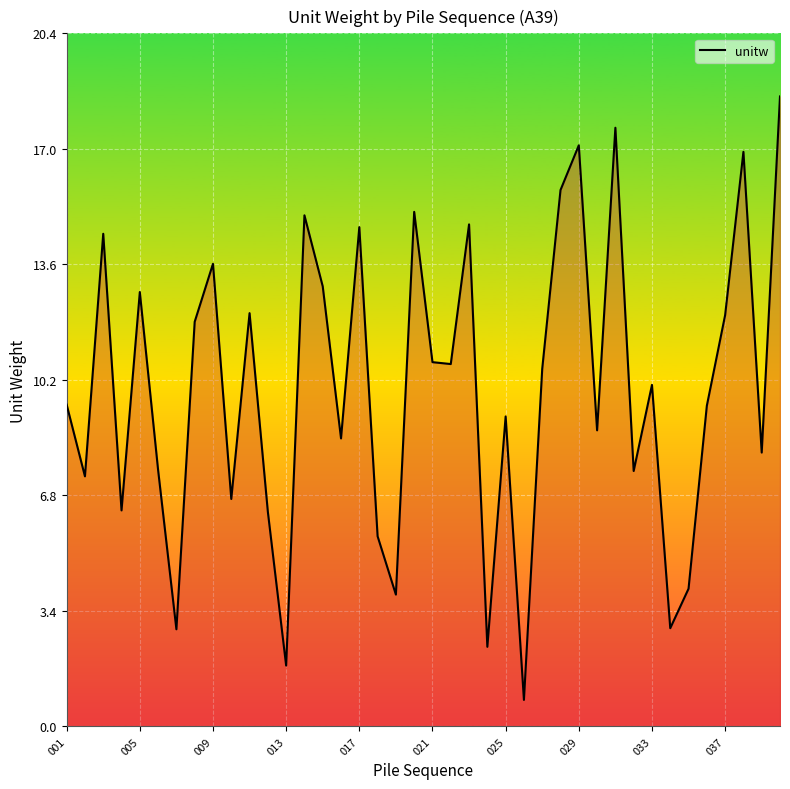

What is the maximum value shown in the chart?

18.5